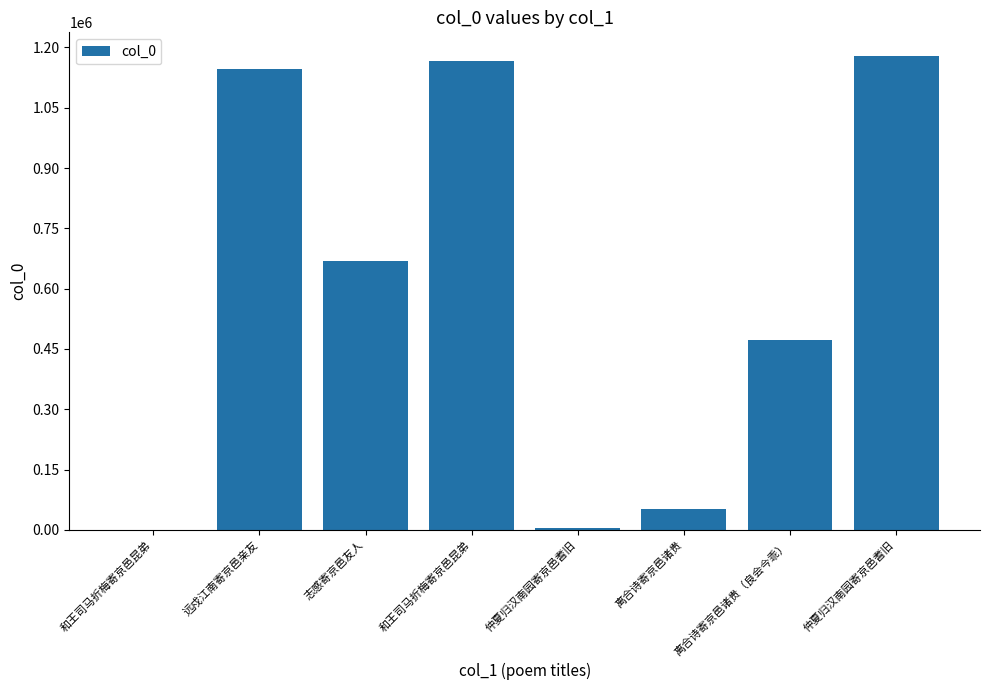

Are the bars horizontal?

No